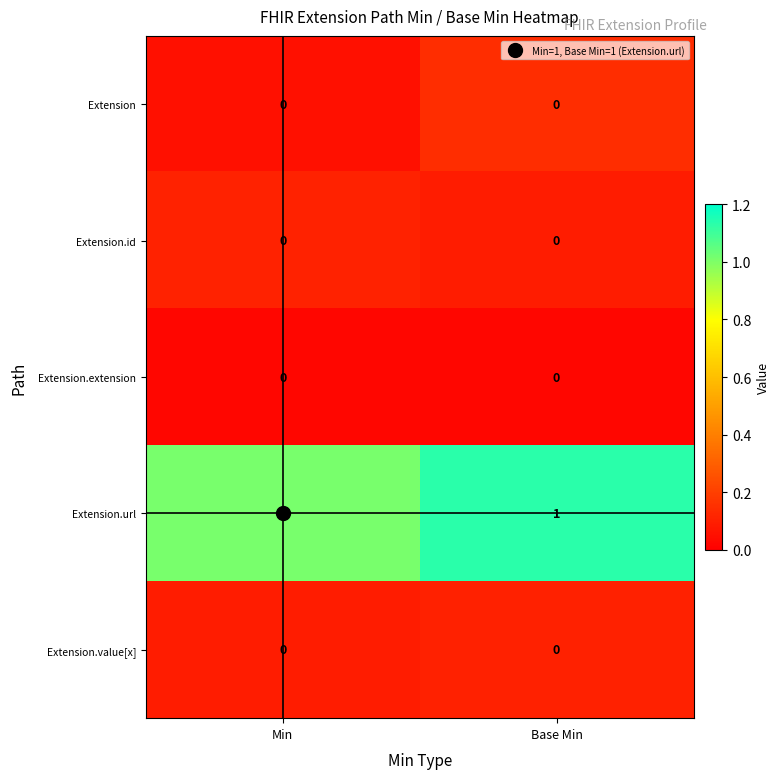

The Extension.url series shows 1 at Base Min. True or false?

True